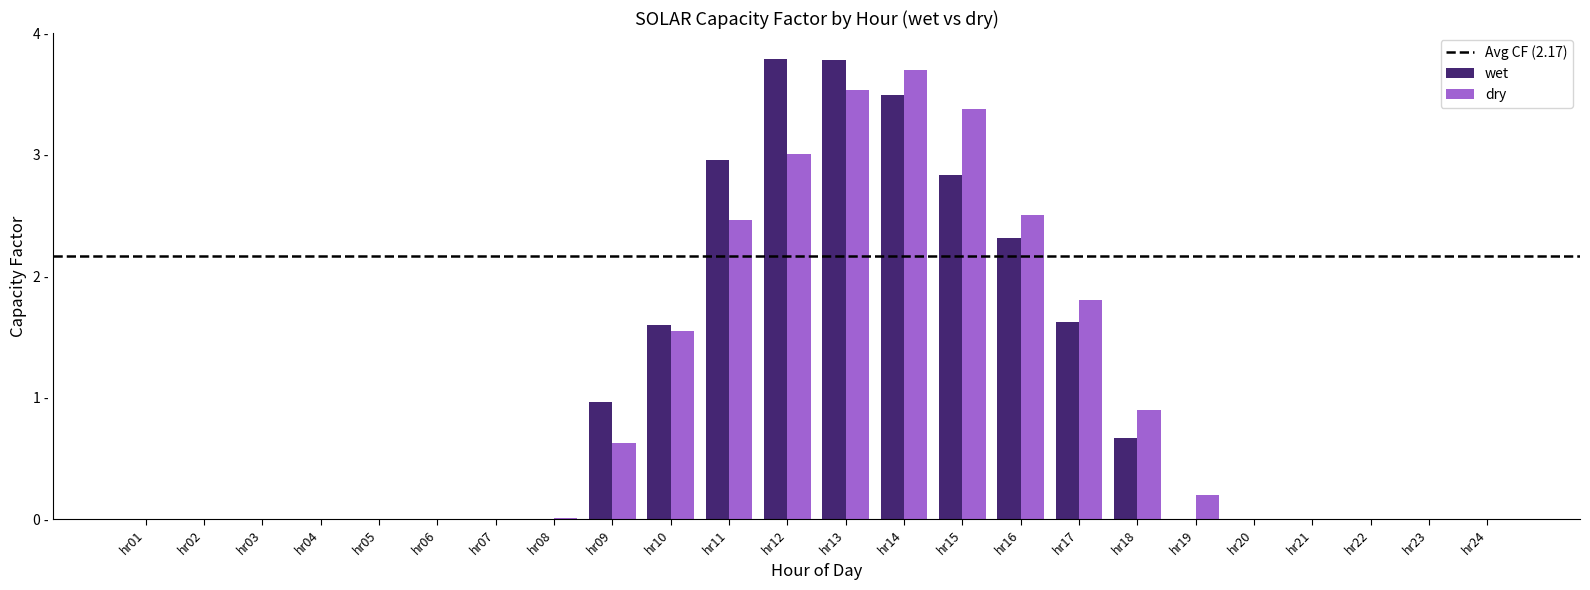

Does the chart contain stacked bars?

No